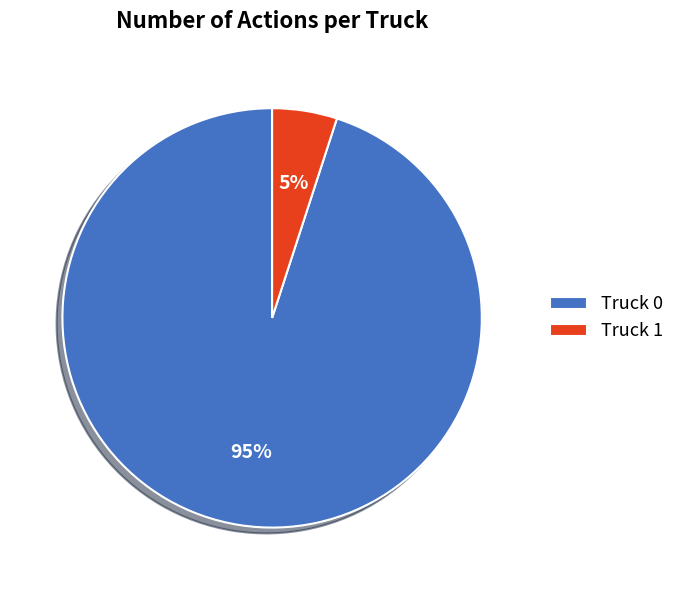

To the nearest percent, what portion does Truck 0 represent?

95%